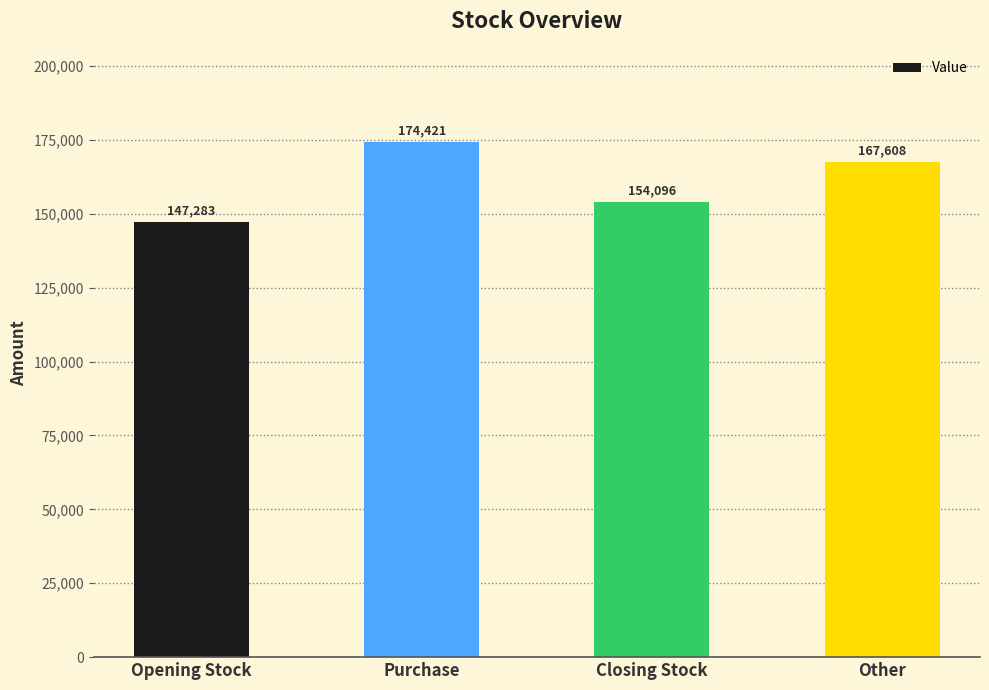

The chart shows a value of 147283.0 at Opening Stock. True or false?

True